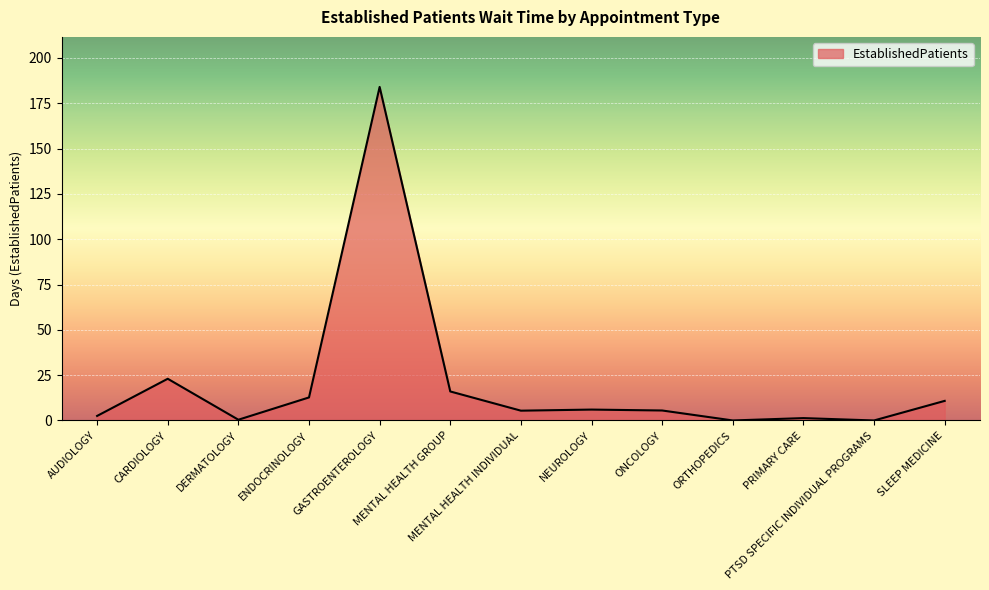

What is the maximum value shown in the chart?

184.0